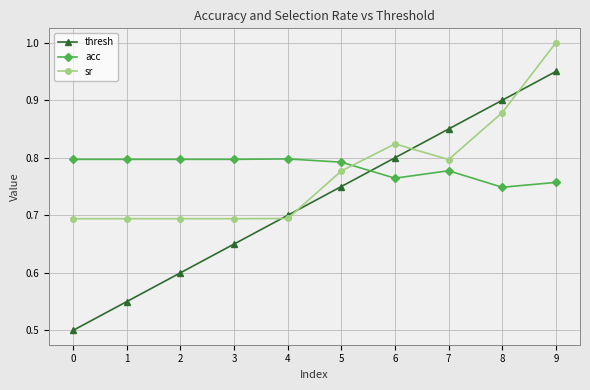

Which series has the largest total across all categories?

acc